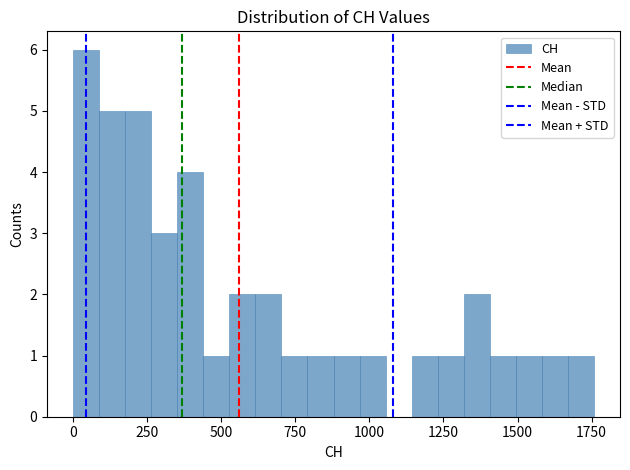

Around what value on the x-axis is the tallest bar? Give the approximate position of its centre, as read against the axis.

50